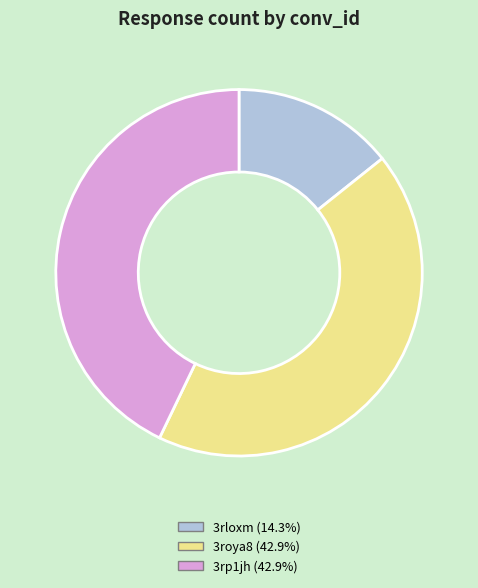

Is there any slice that represents more than half of the pie?

No